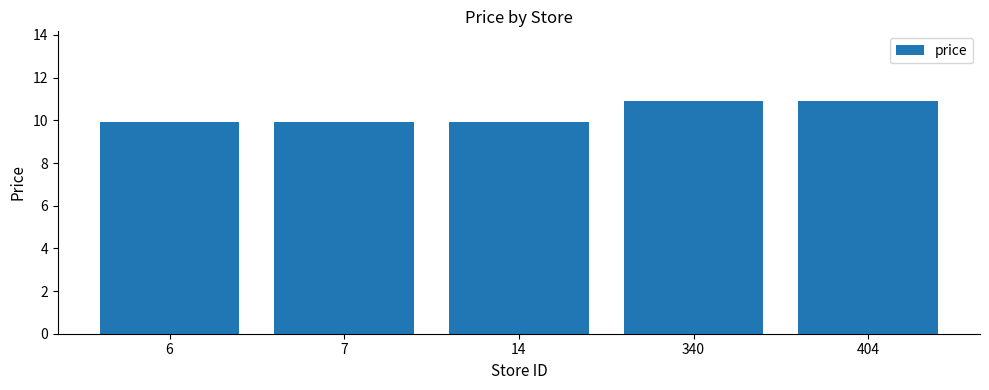

How many bars are there in total?

5